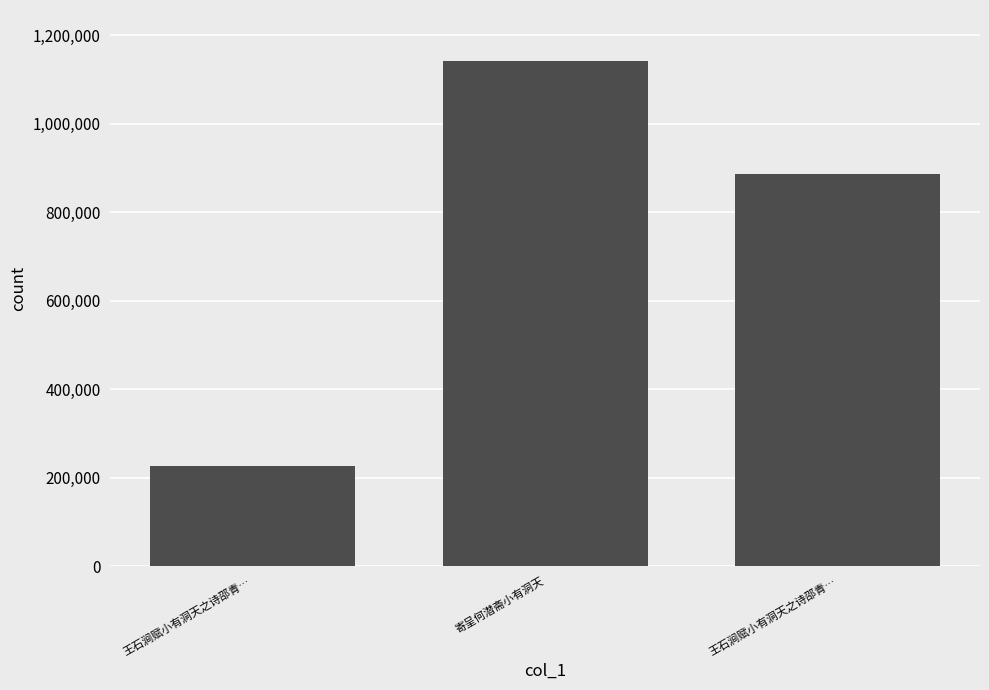

What is the label of the 1st bar from the left?

王石涧赋小有洞天之诗邵青…